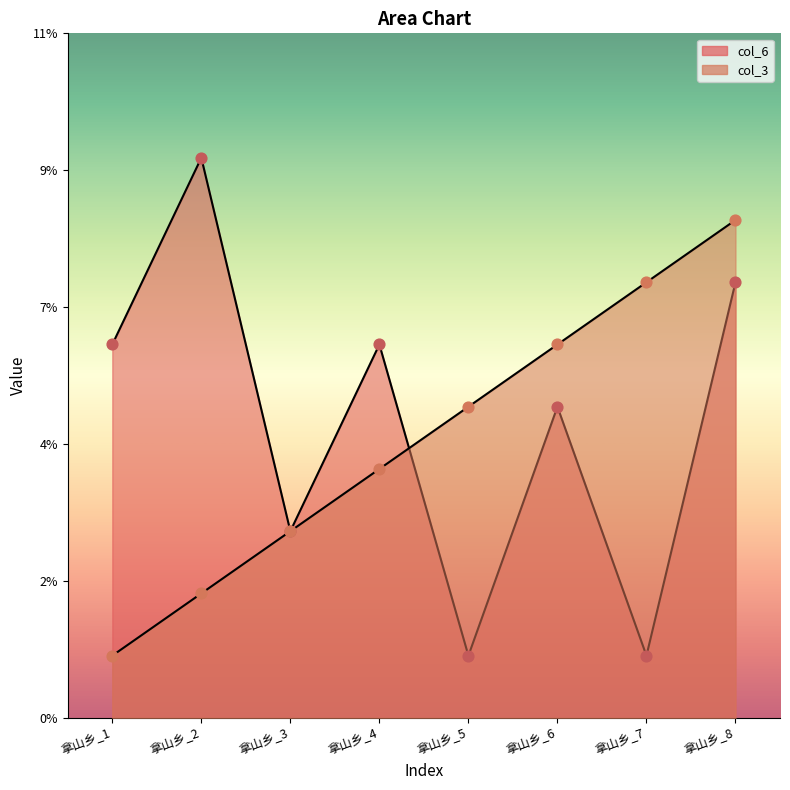

Is the value of col_6 at 拿山乡_5 greater than the value of col_3 at 拿山乡_8?

No